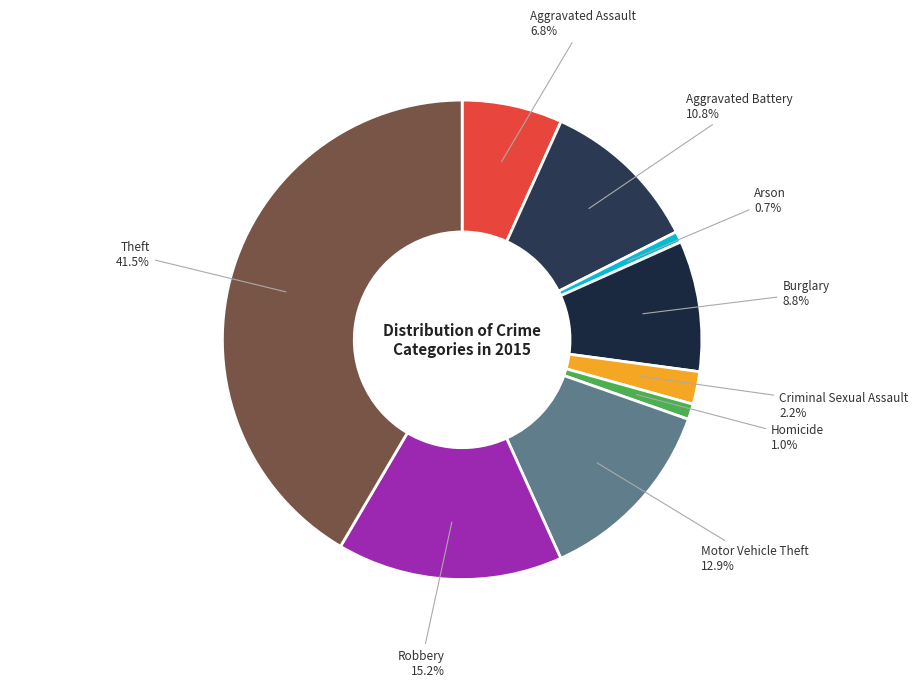

Count the number of slices in the pie.

9